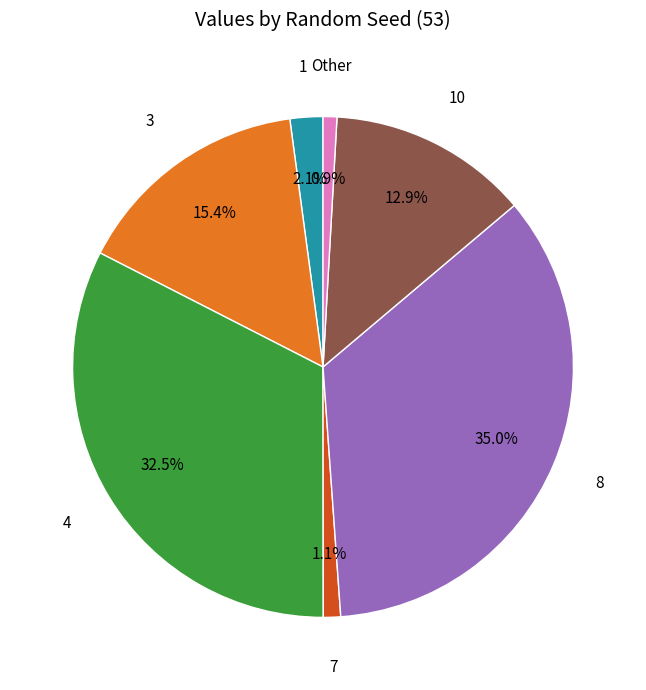

To the nearest percent, what is the average slice percentage?

14%